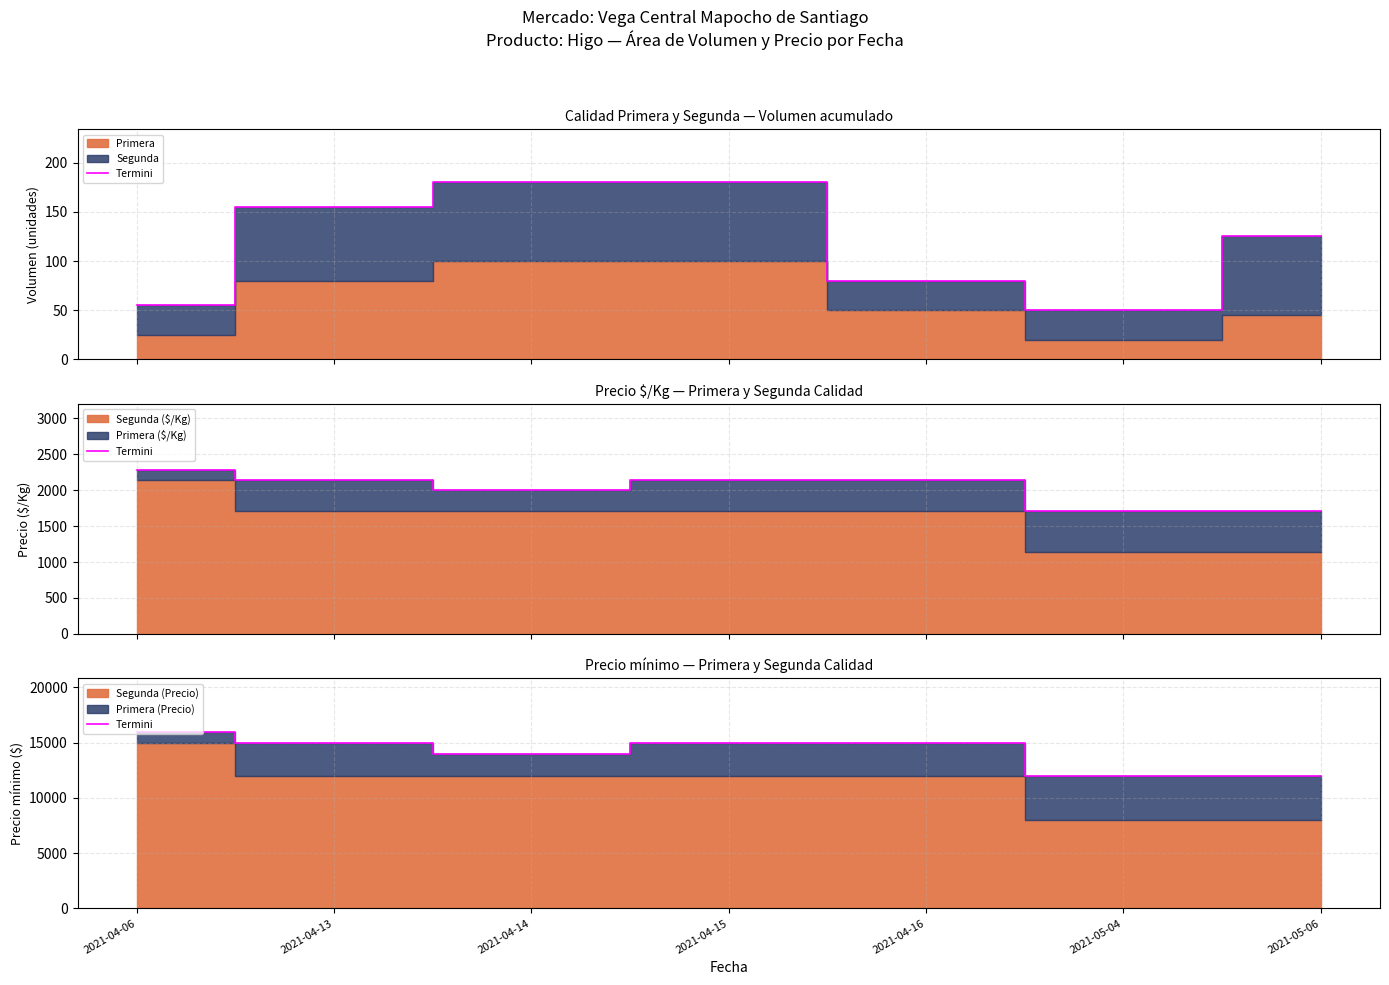

Reading right to left, extract all data points from this chart.

2021-05-06=12000	2021-05-04=12000	2021-04-16=15000	2021-04-15=15000	2021-04-14=14000	2021-04-13=15000	2021-04-06=16000